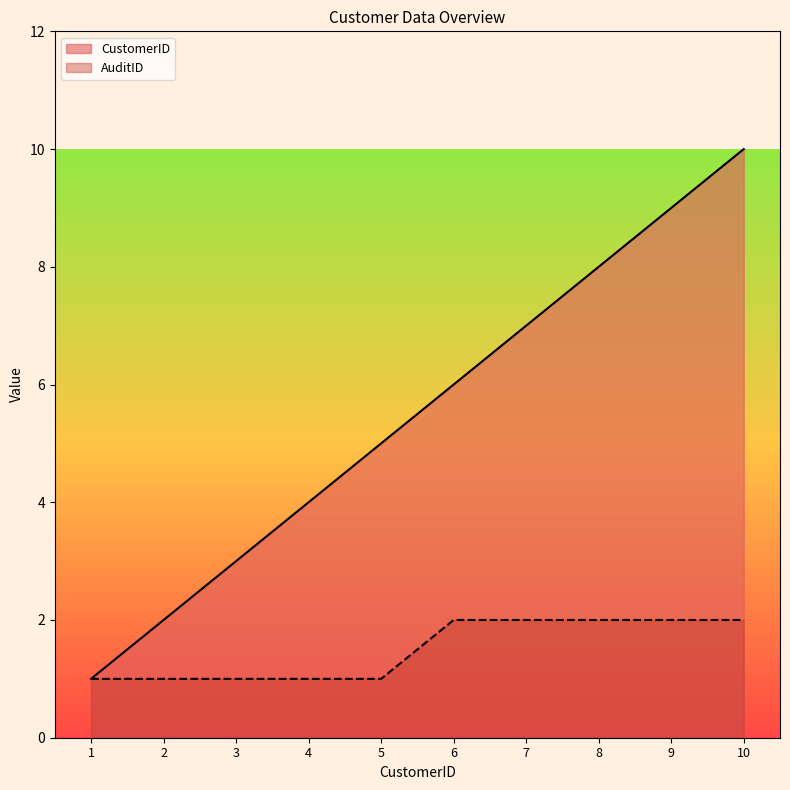

List the labels in order of CustomerID value, smallest first.

1, 2, 3, 4, 5, 6, 7, 8, 9, 10